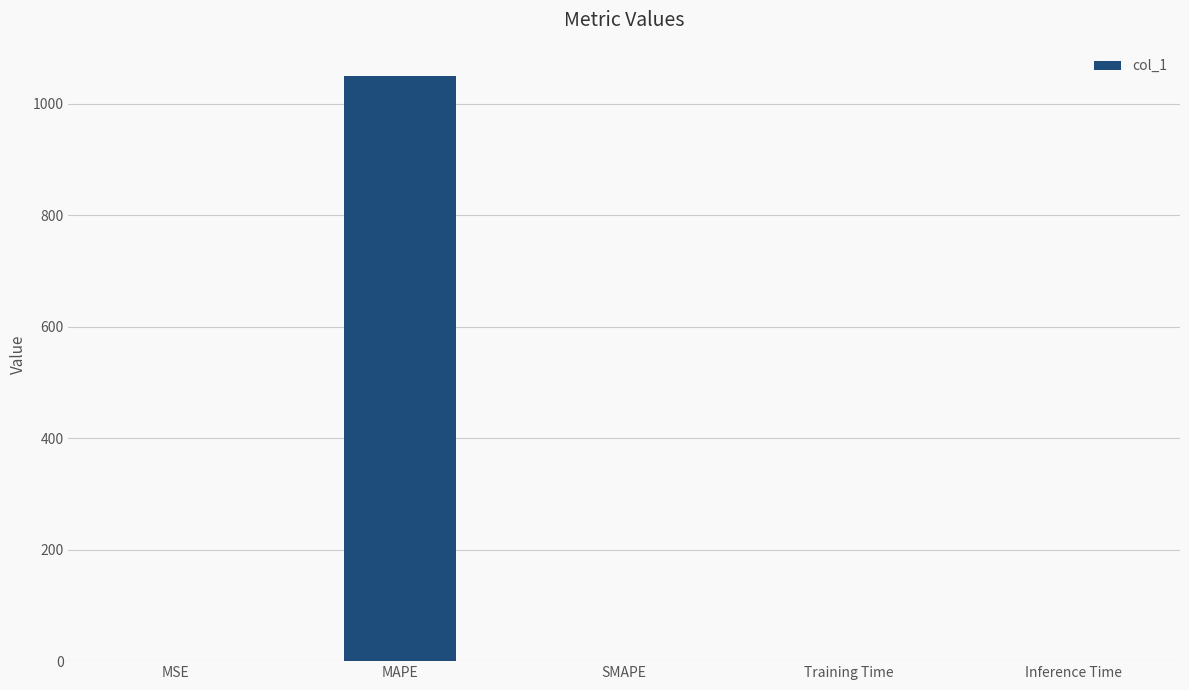

Between SMAPE and MAPE, which is larger?

MAPE